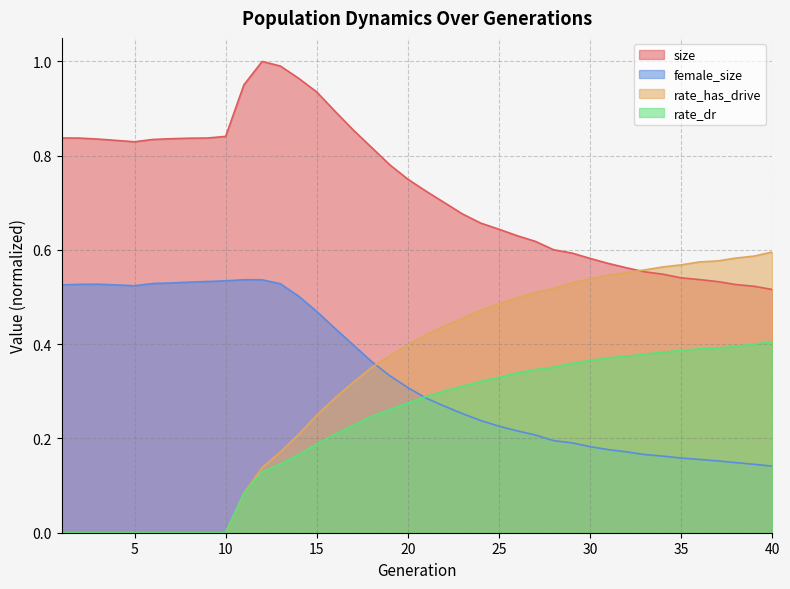

True or false: rate_has_drive has more than 1 interior local peaks.

False